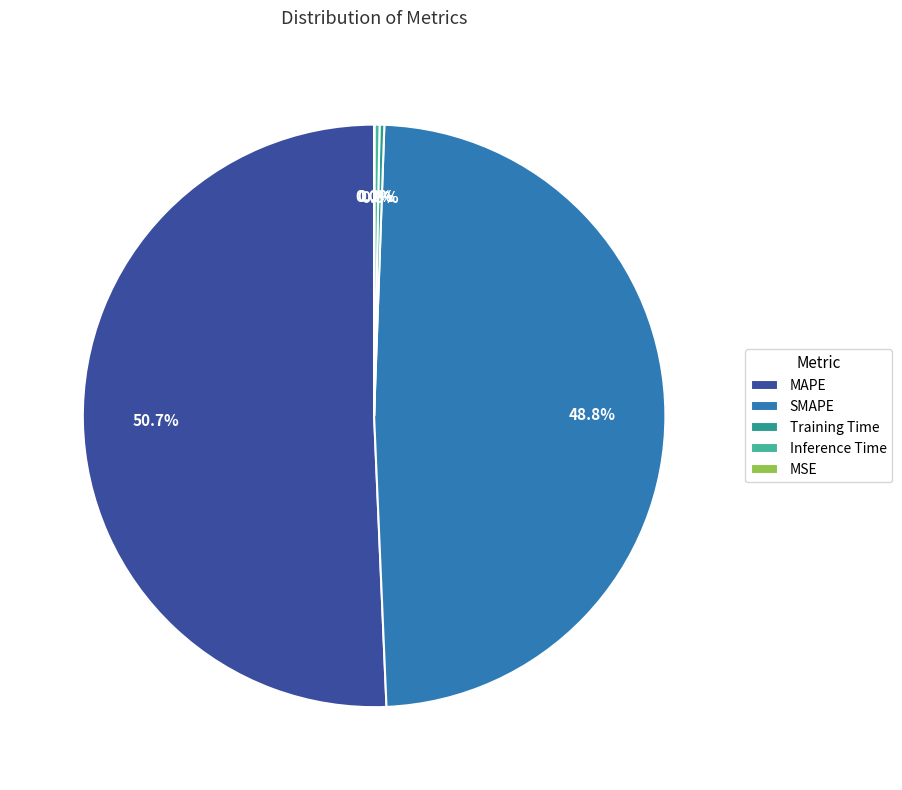

How much of the chart is everything except SMAPE?

51.2%